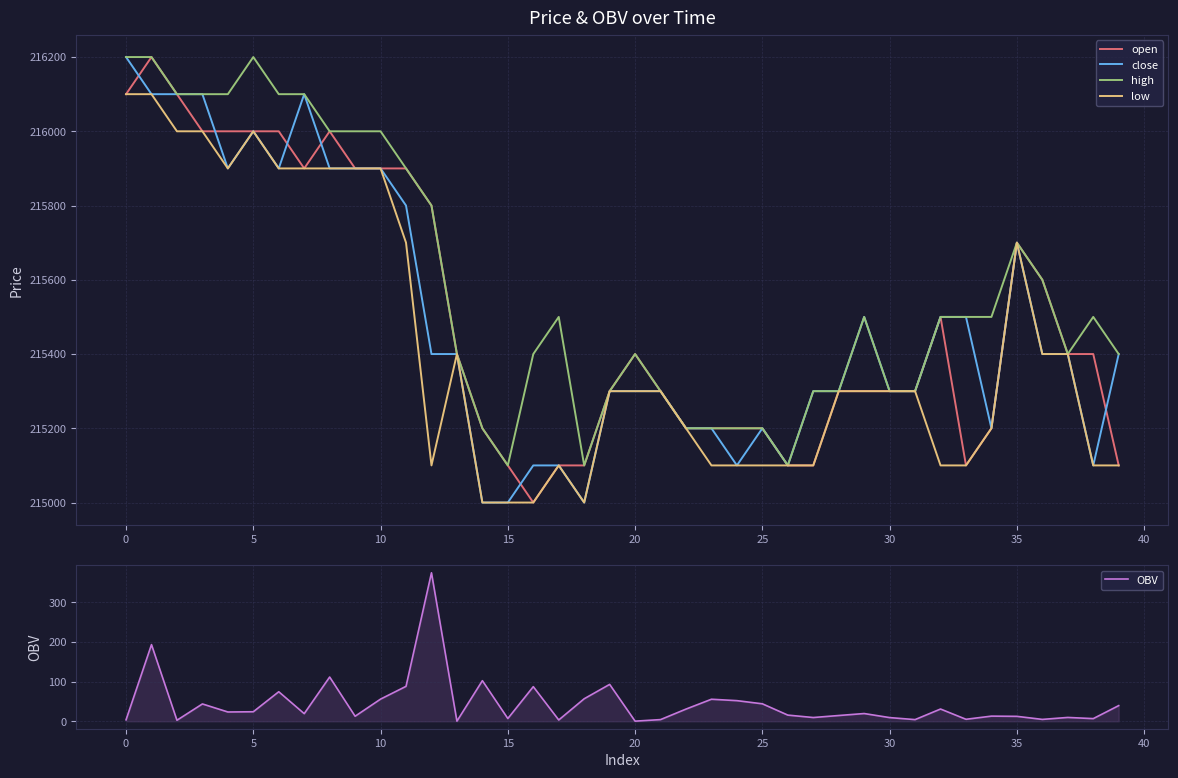

How many data points in low are less than 215300?

17